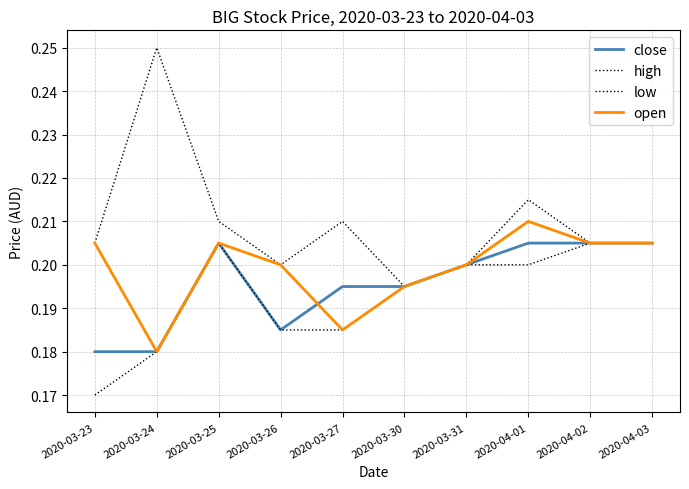

Count the number of categories in the chart.

10